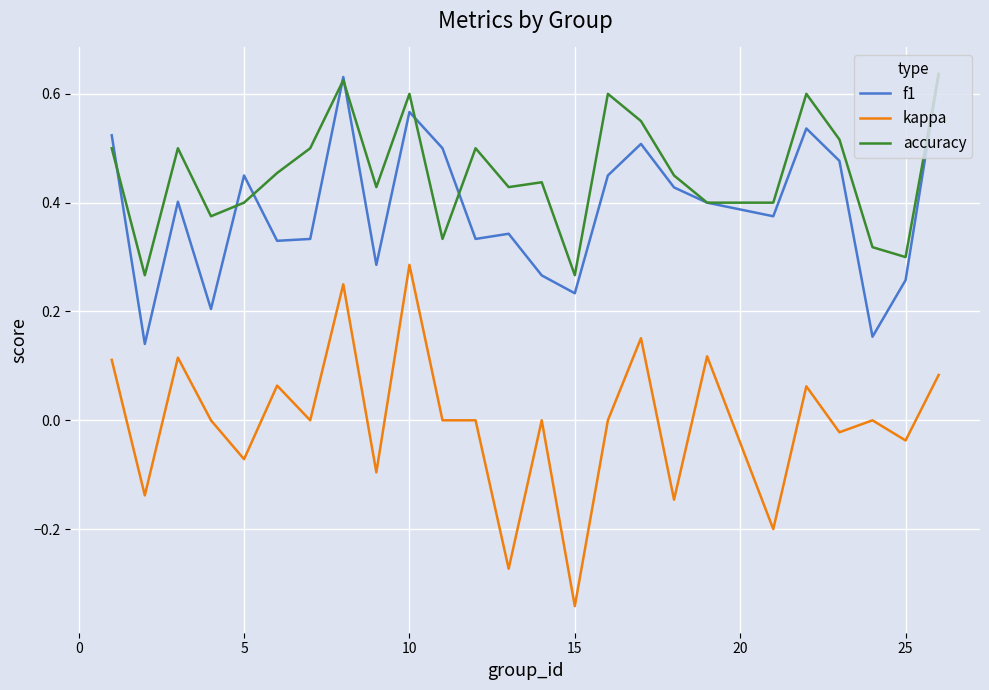

True or false: kappa and f1 intersect in this chart.

False